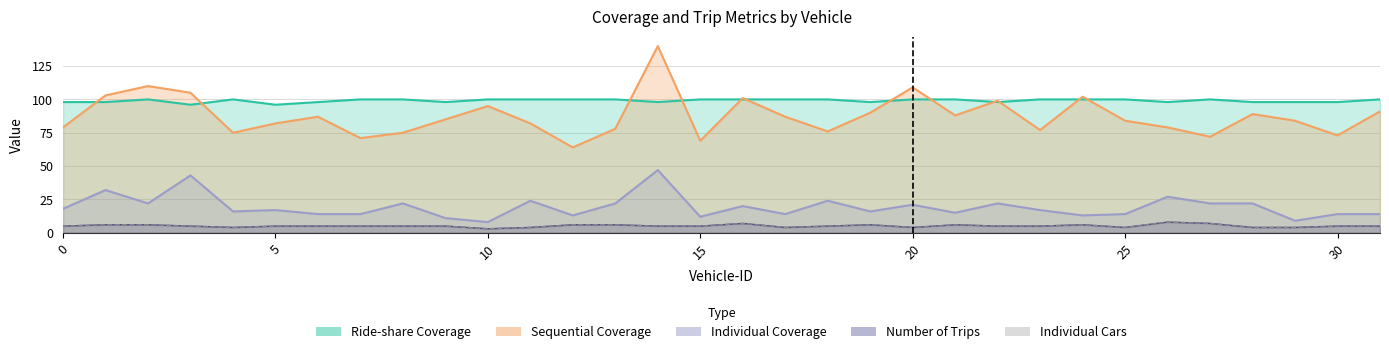

The Ride-share Coverage series shows 100 at 18. True or false?

True